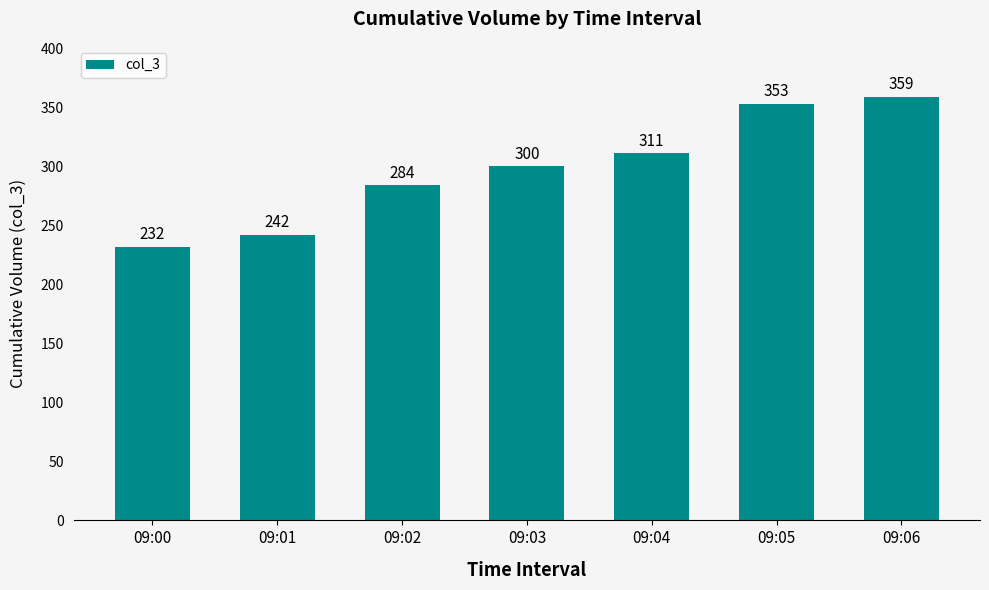

What is the sum of all values?

2081